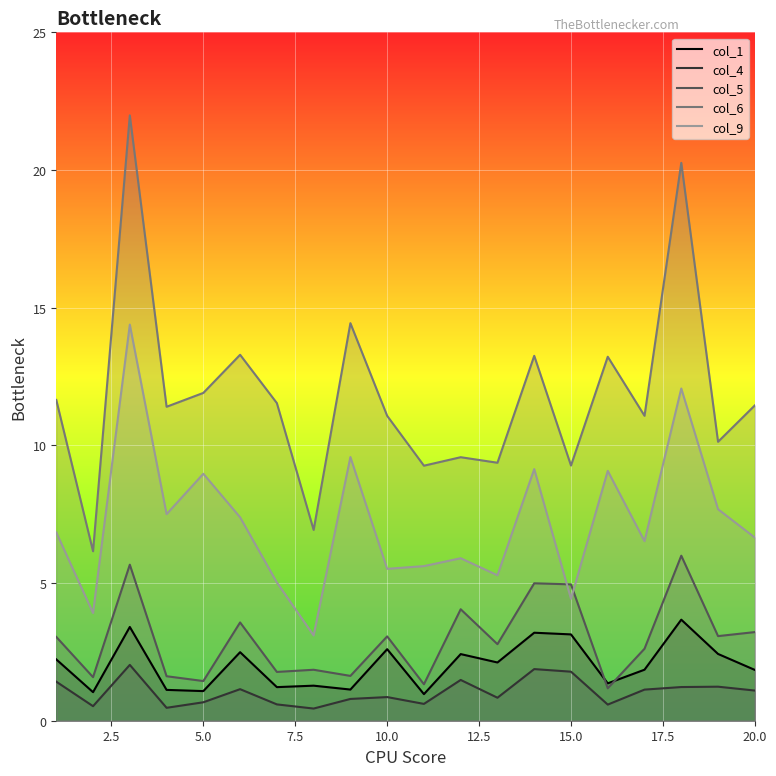

What is the lowest value of the col_1 series?

1.0